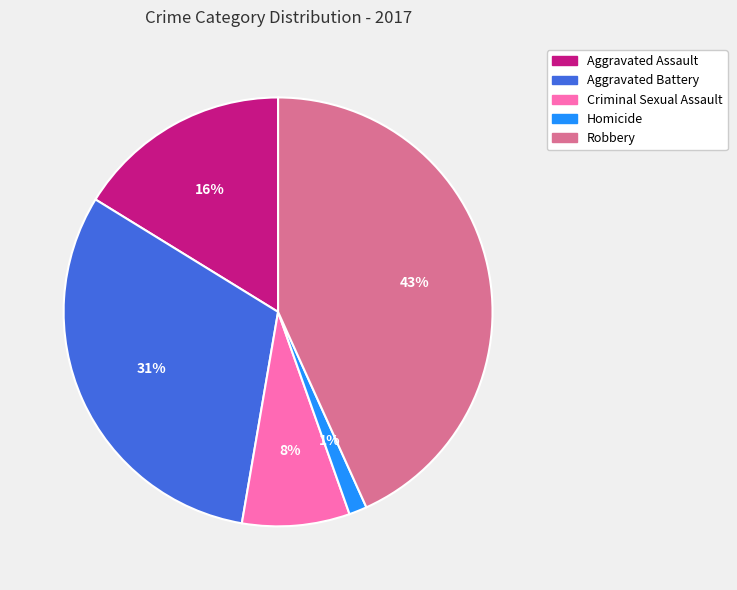

What is the smallest slice in the pie chart?

Homicide